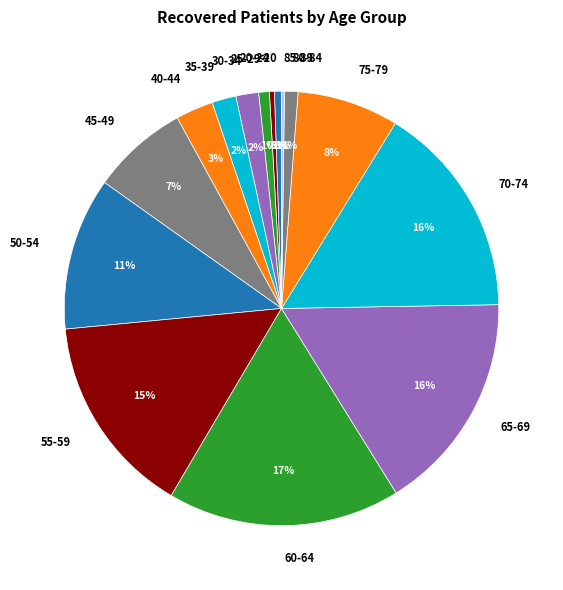

Is it true that 50-54 is 25% of the pie?

False